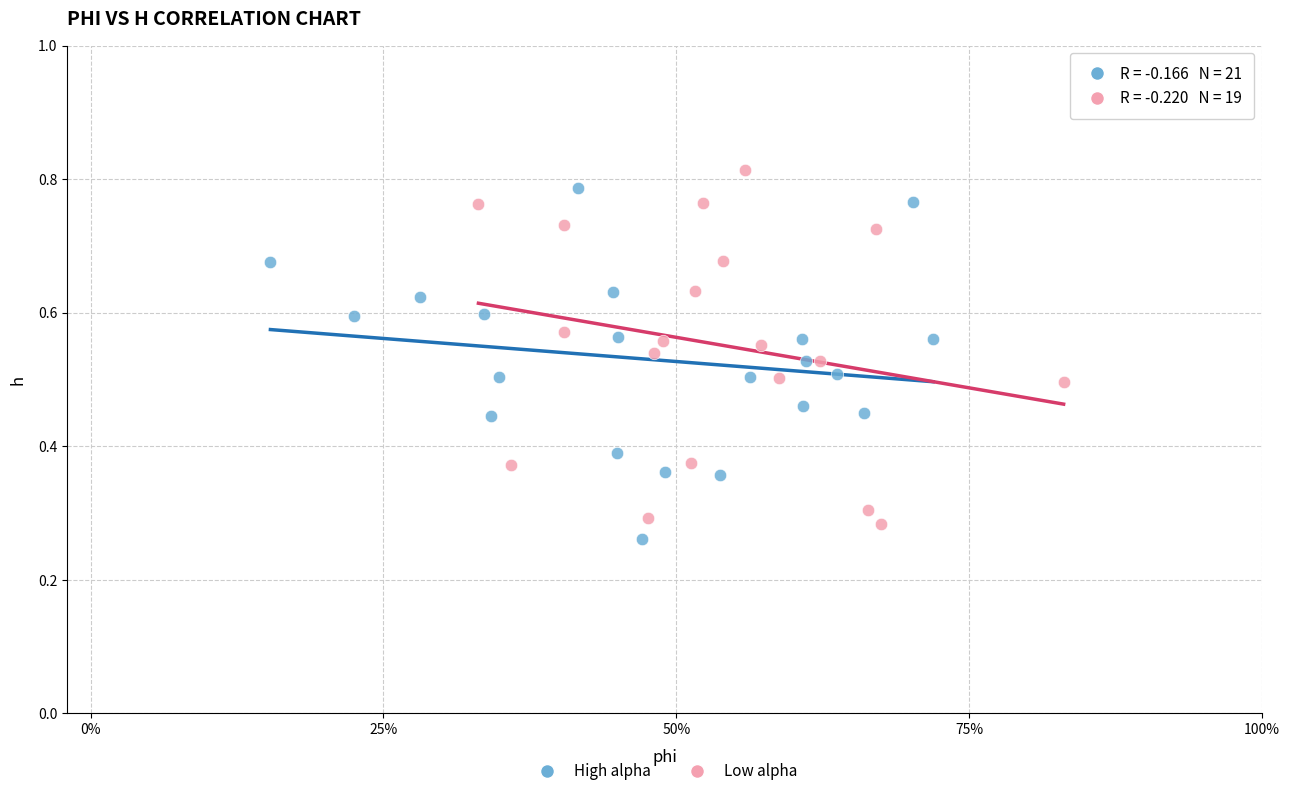

Which series contains the highest Y value?

Low alpha